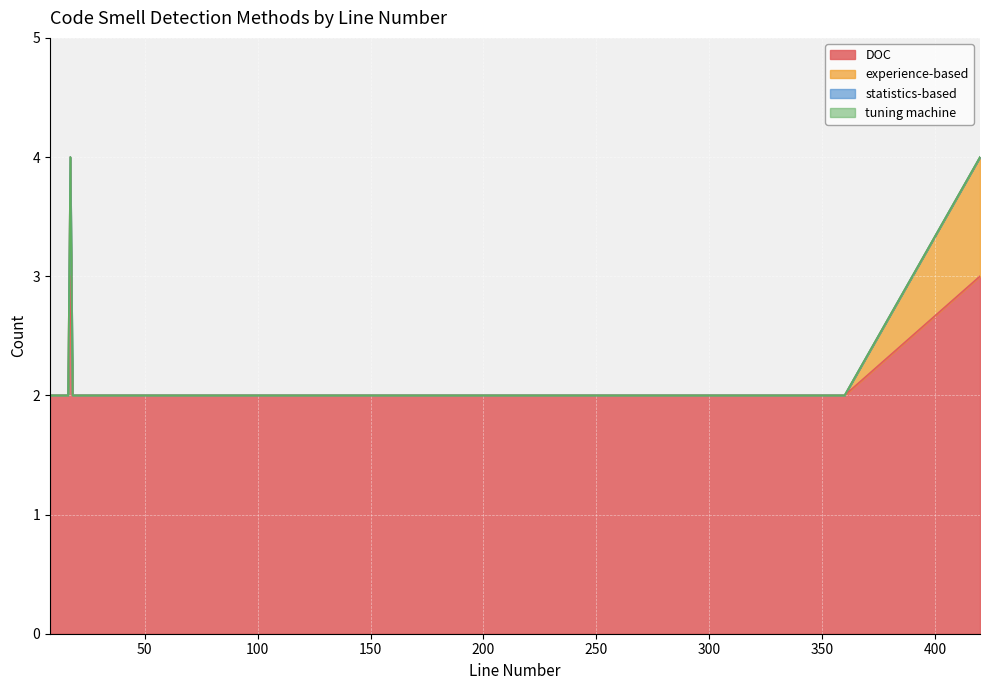

True or false: DOC and tuning machine cross at least once.

False